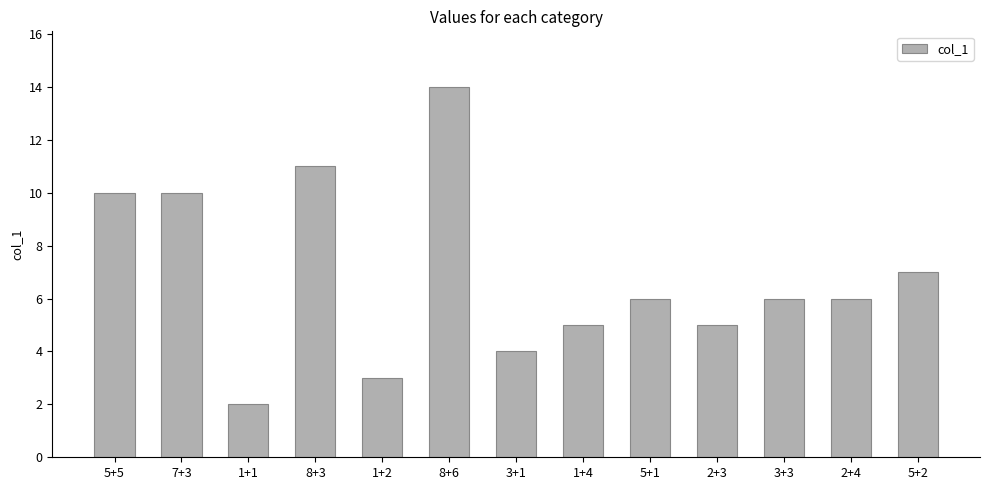

How many bars are there in total?

13